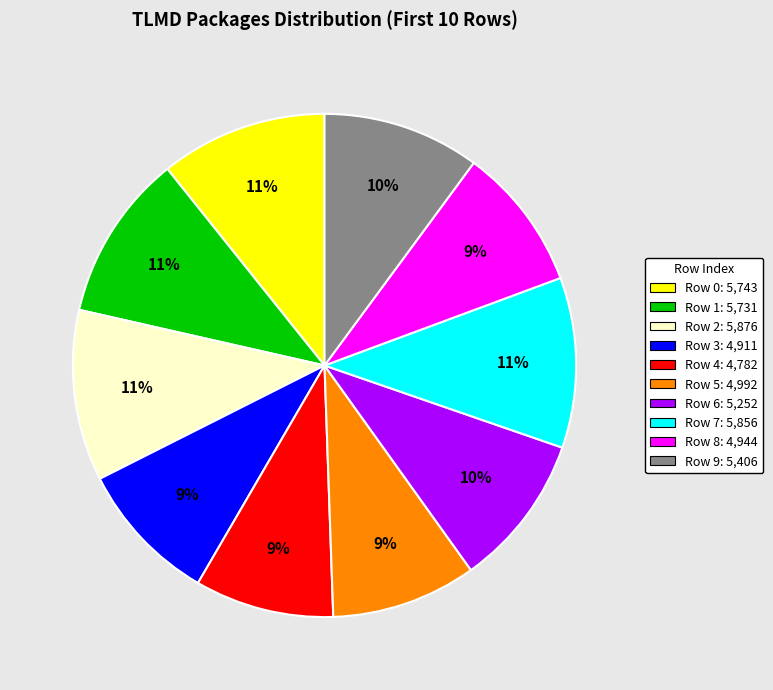

What is the ratio of the value at 1 to the value at 6?

1.1